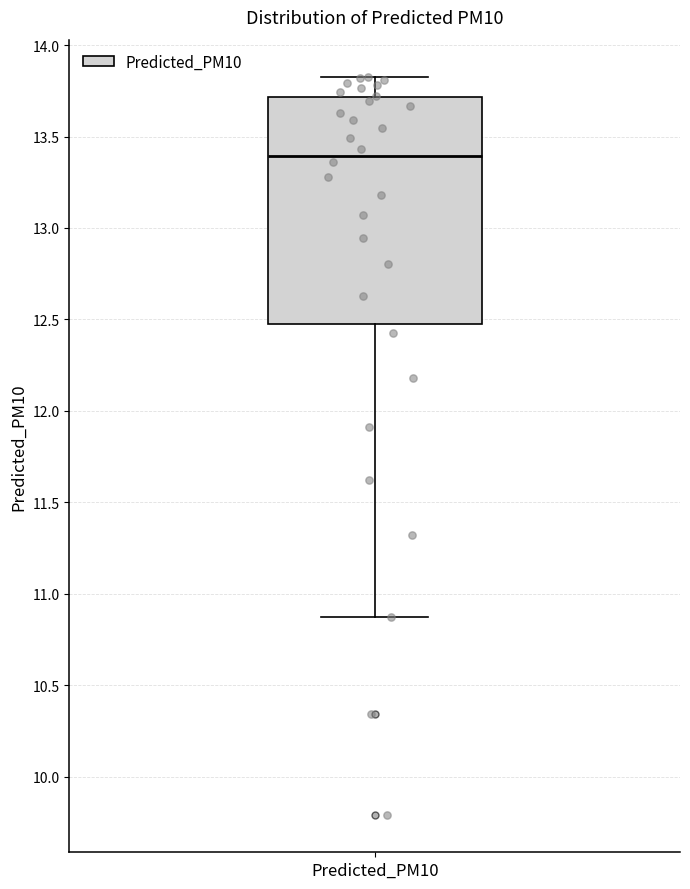

Read this box plot against the y-axis: the position of the median line, the range covered by the box, and the ends of both whiskers. The values are not printed on the chart, so give them approximately, as read against the axis.

median 13.40, box 12.50 to 13.70, whiskers 10.85 to 13.85